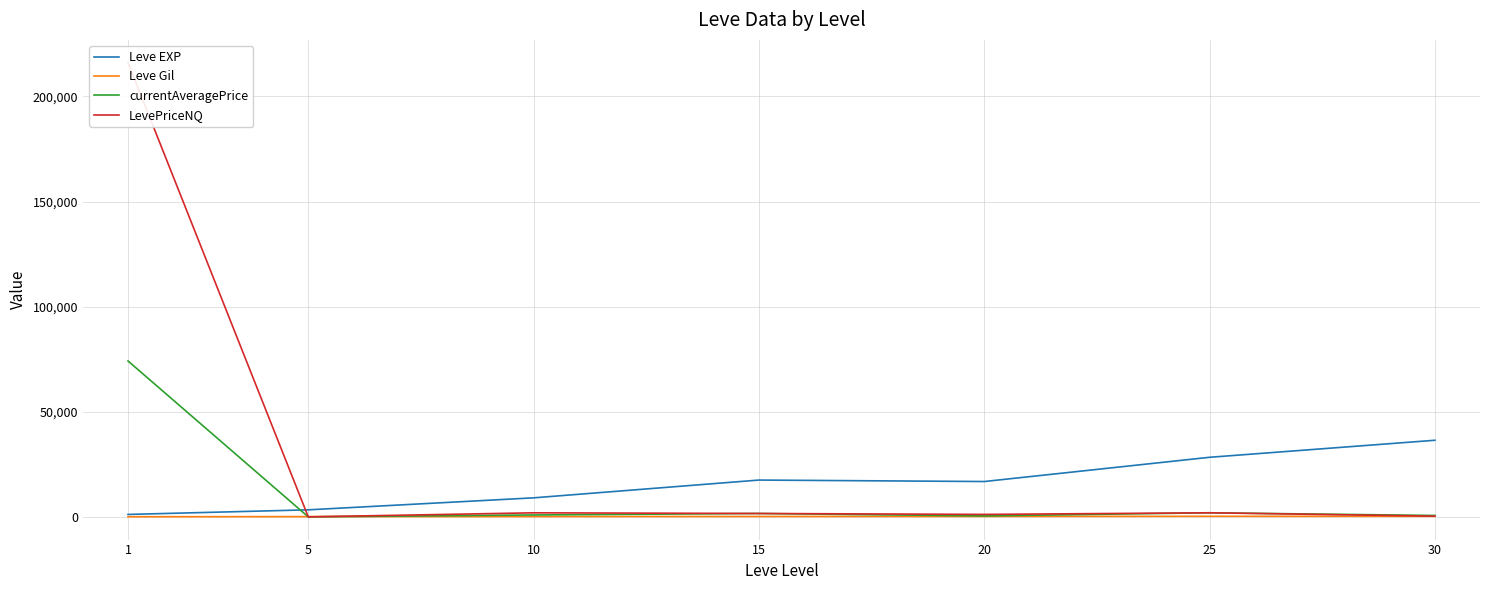

What is the difference between the second highest and minimum values in the Leve Gil series?

207.4